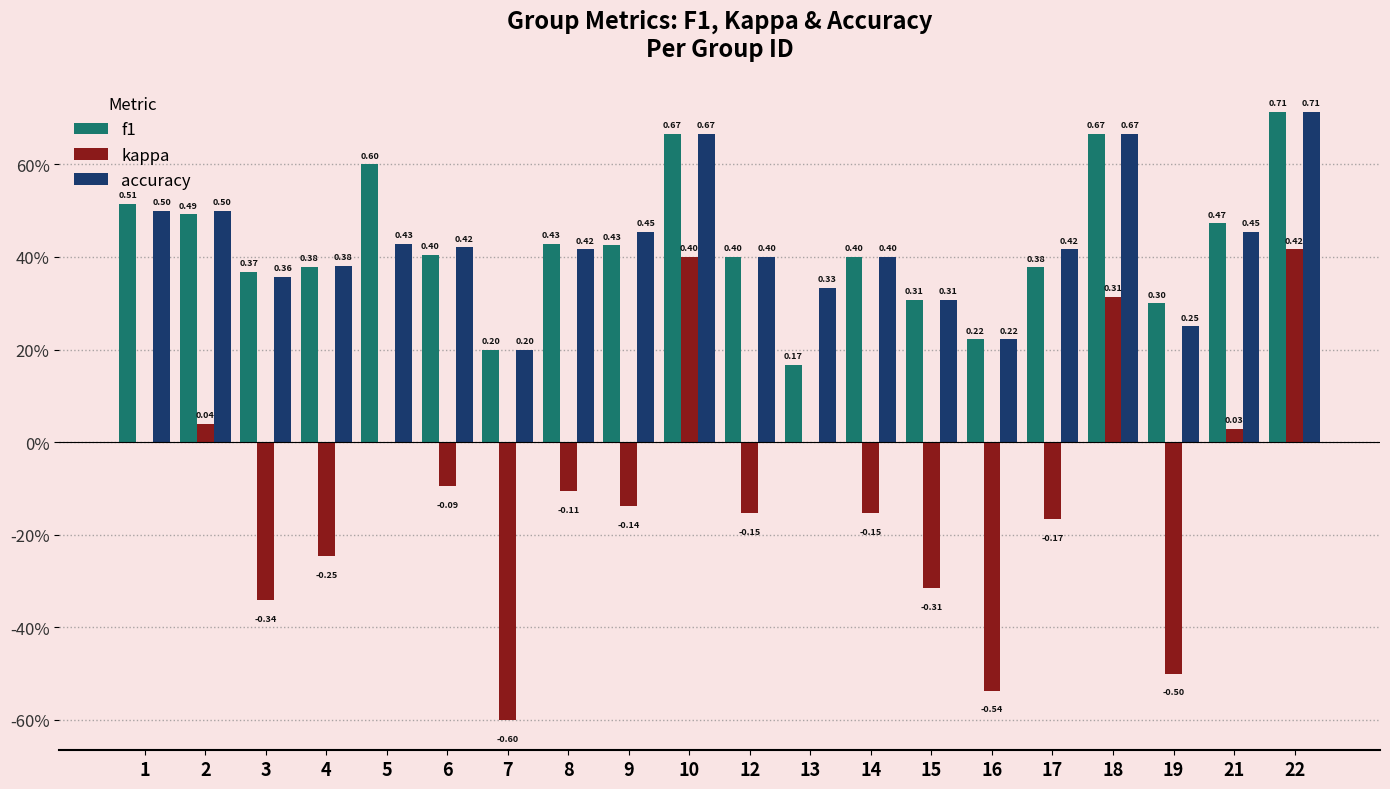

Rank the categories by kappa value from highest to lowest.

22, 10, 18, 2, 21, 1, 5, 13, 6, 8, 9, 12, 14, 17, 4, 15, 3, 19, 16, 7